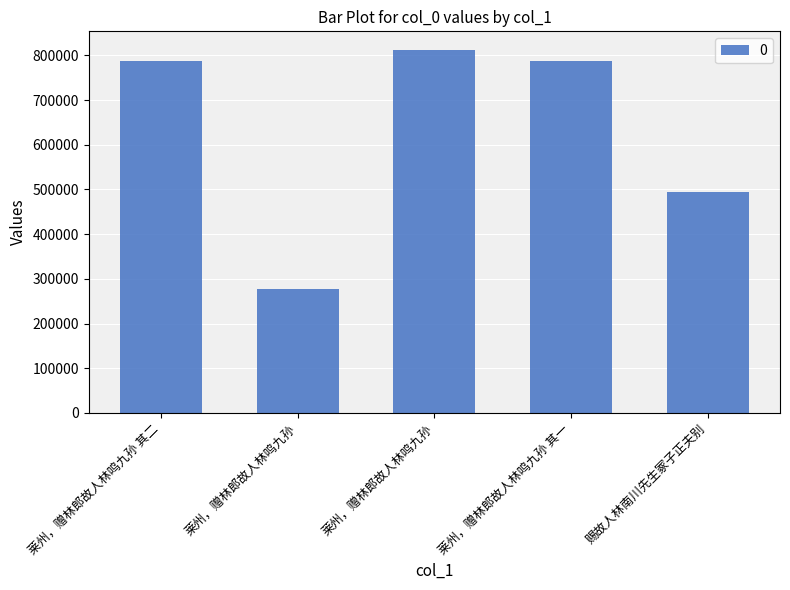

Is it true that the value at 莱州，赠林郎故人林鸣九孙 is 277760?

True